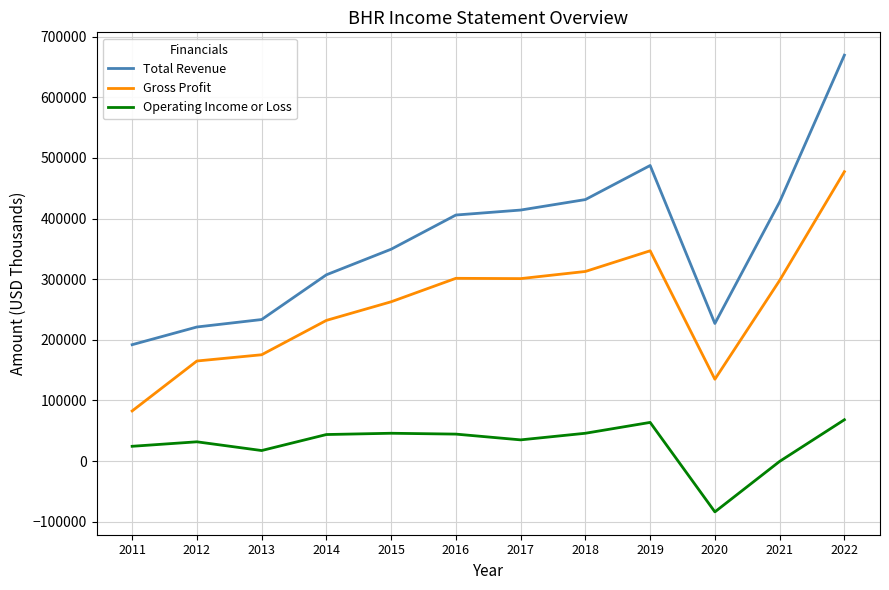

How many lines are shown in the chart?

3